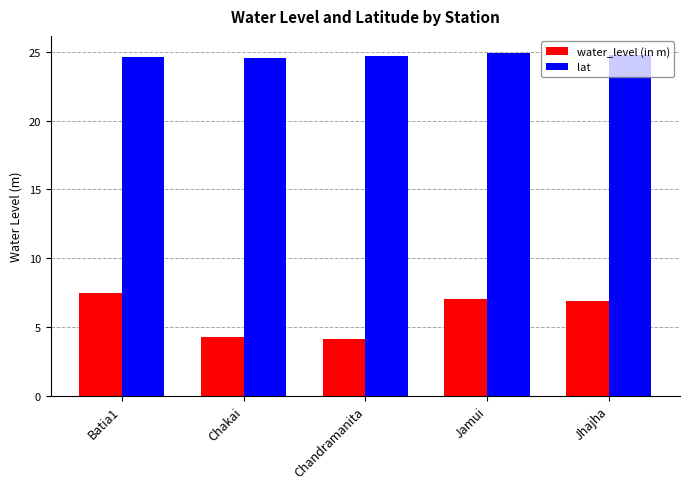

Which series changed the most between Chakai and Jamui?

water_level (in m)